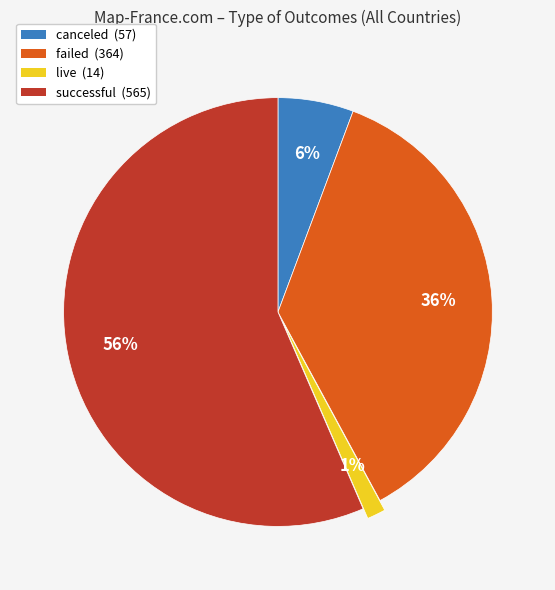

What percentage is the canceled slice, to the nearest percent?

6%